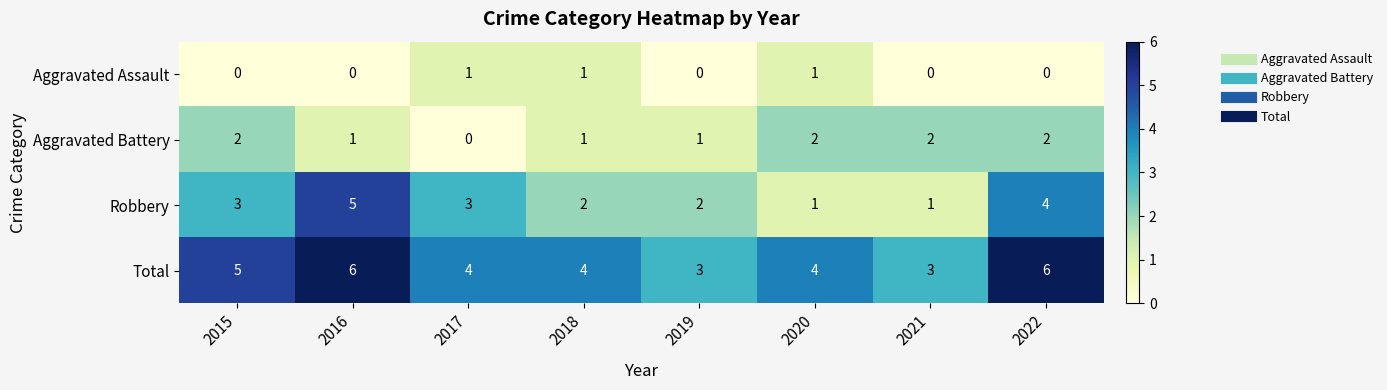

What is the spread (max minus min) of values at 2020?

3